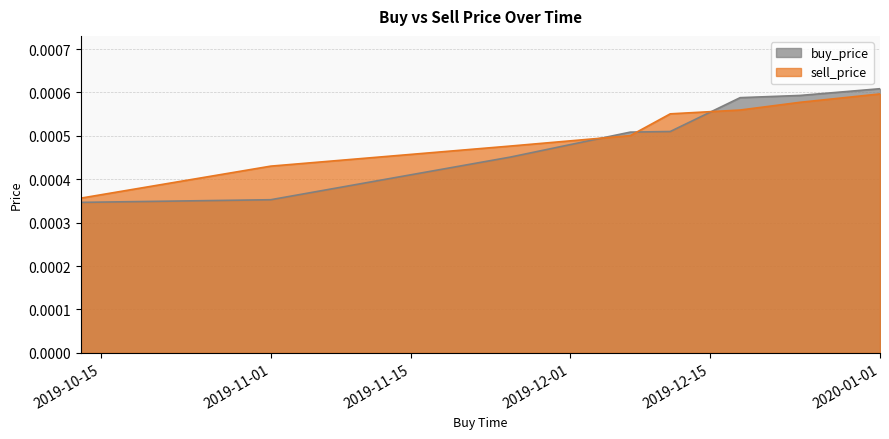

Does the chart display data point markers on the line(s)?

No